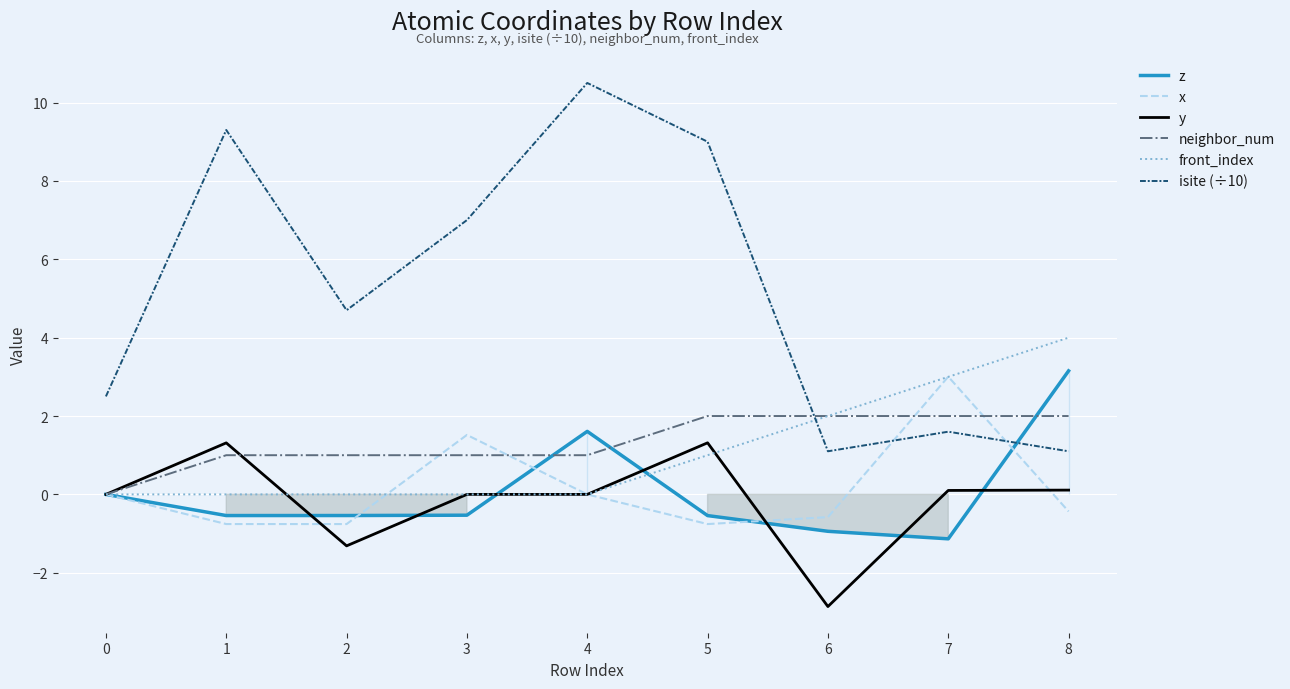

How many lines are shown in the chart?

6